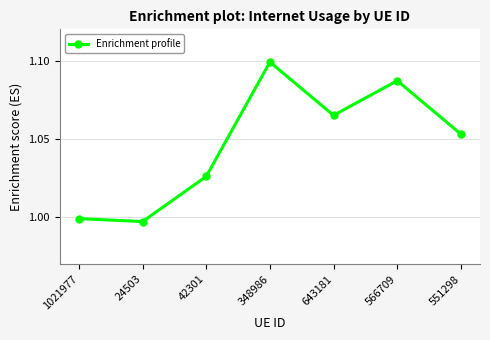

Is it true that the value at 566709 is 0.6?

False